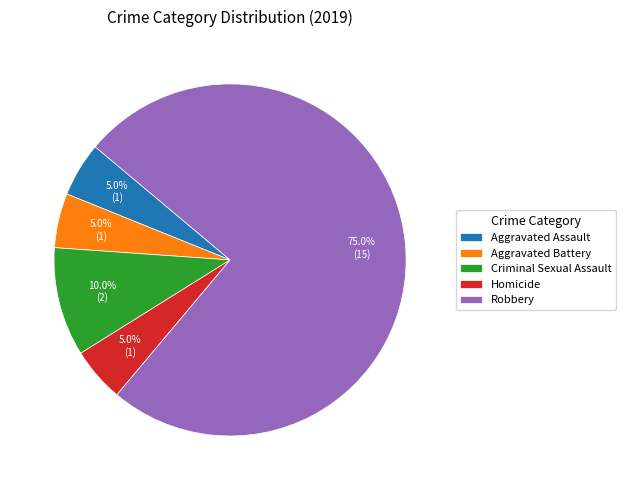

To the nearest percent, what percentage of the pie is Homicide?

5%